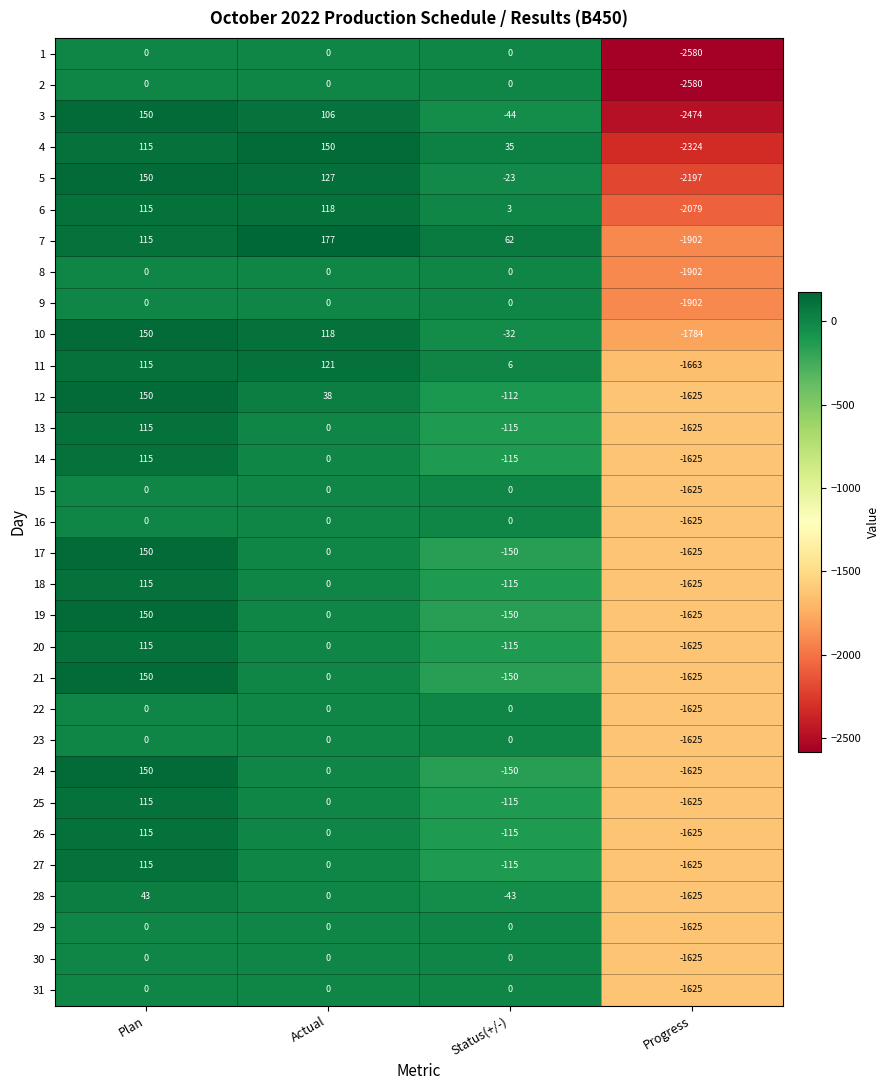

Which series has the largest total across all categories?

11